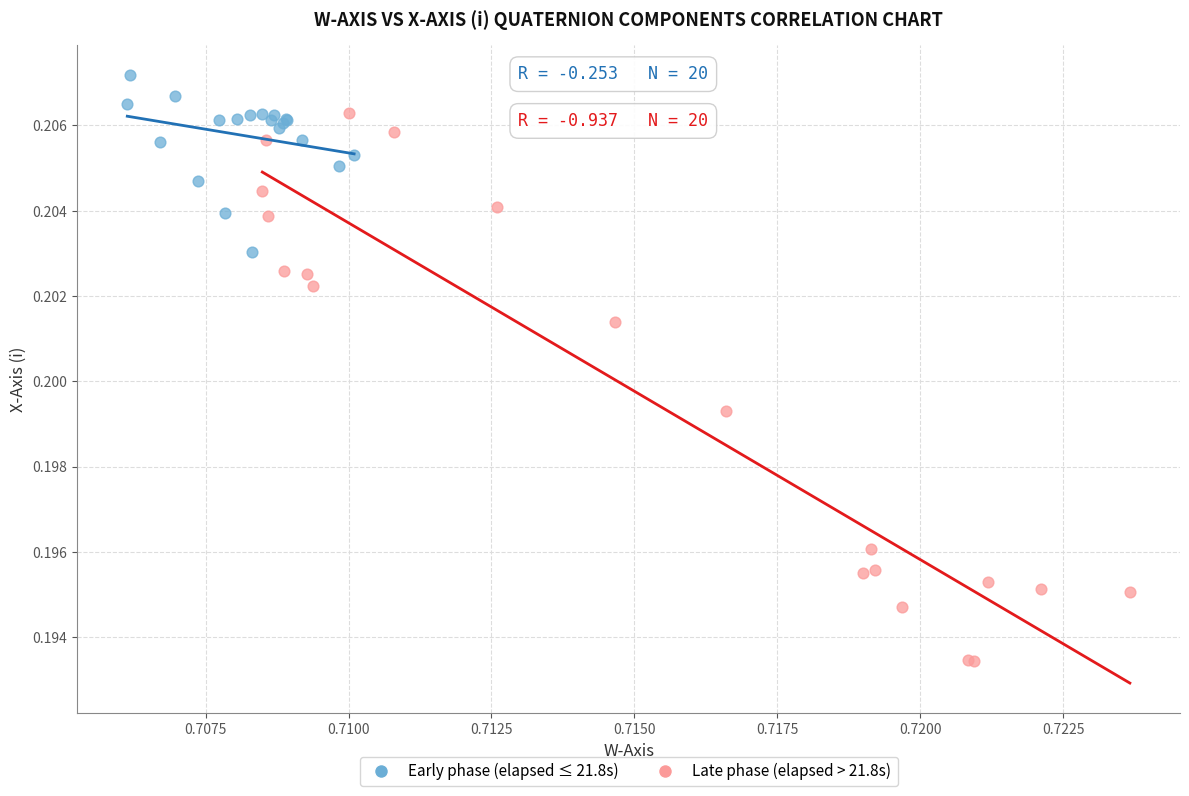

Which series has the largest Y range (max minus min)?

Late phase (elapsed > 21.8s)